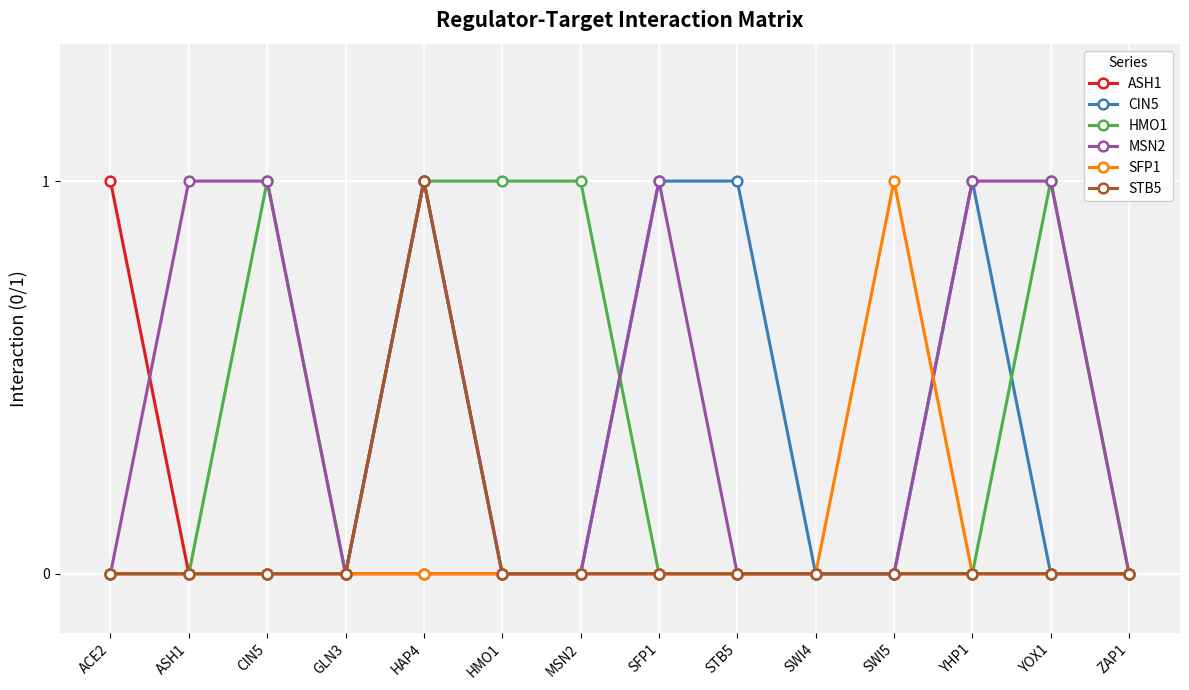

What position from the left is SWI4?

10